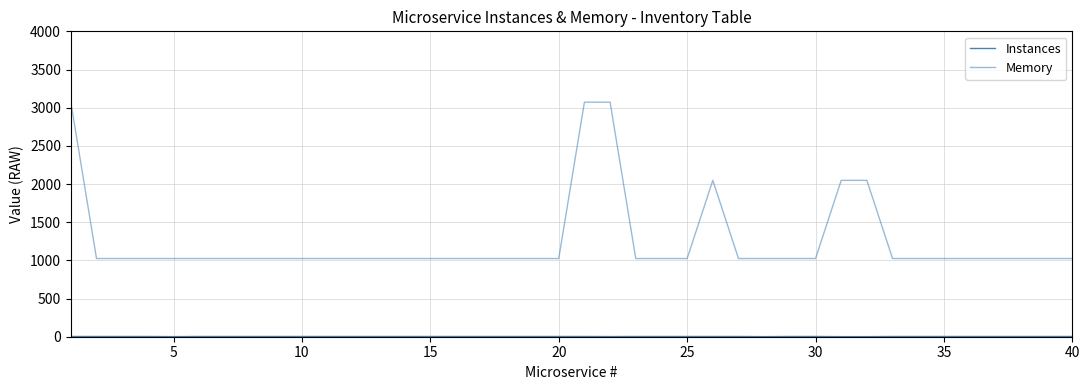

How many lines are shown in the chart?

2